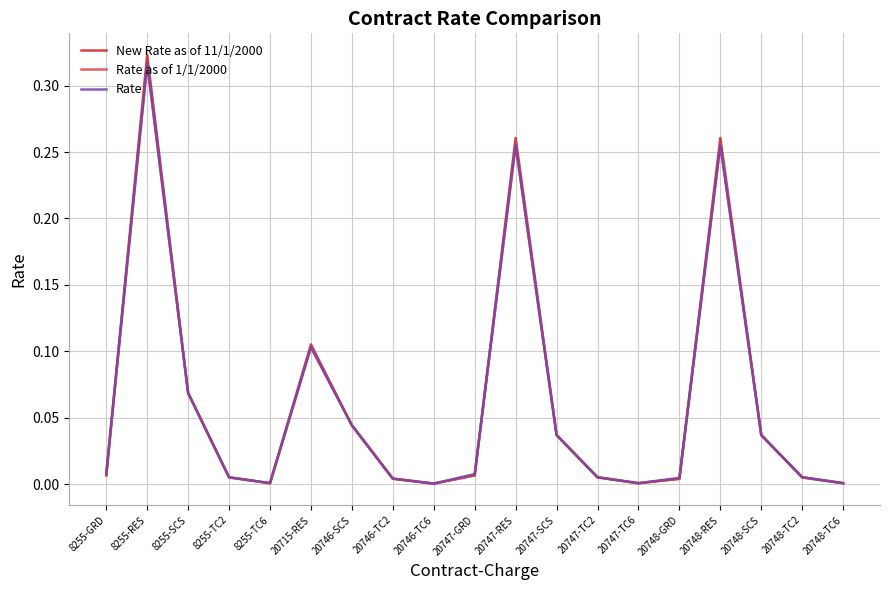

At which category is the sum across all series the highest?

8255-RES